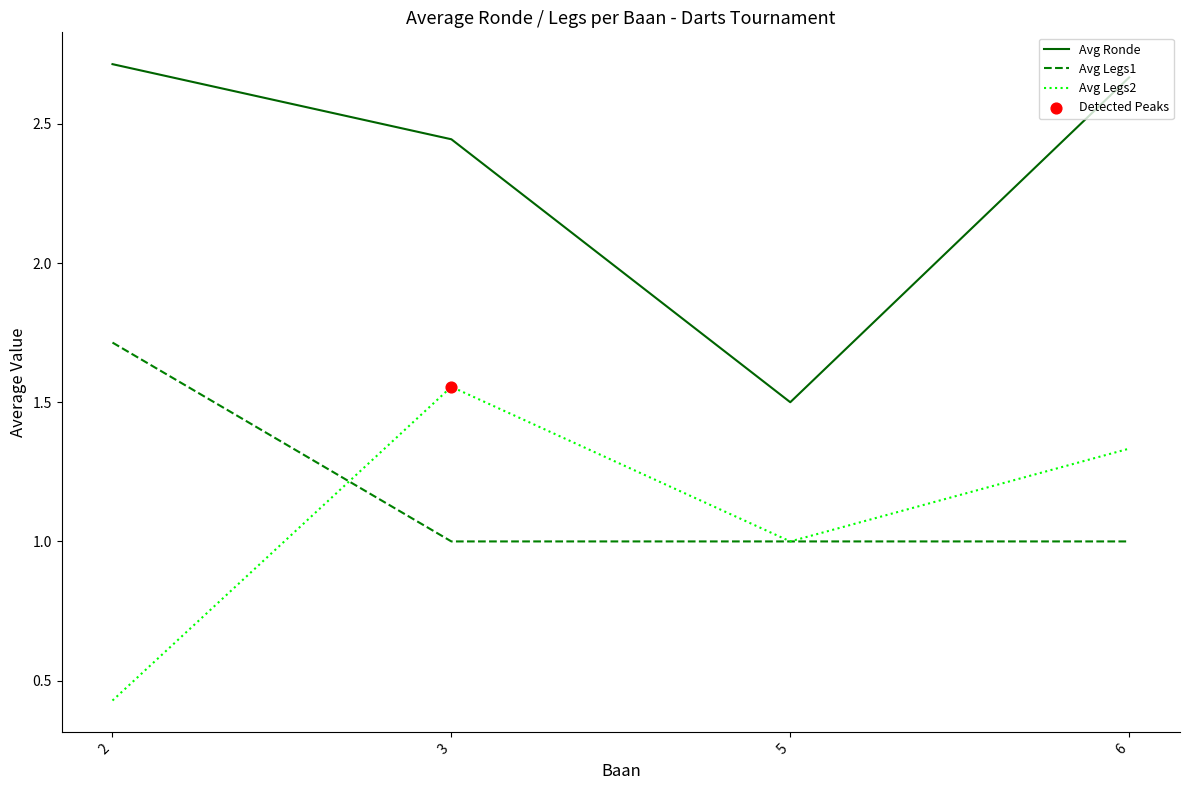

What is the difference between the highest and lowest values at 5?

0.5